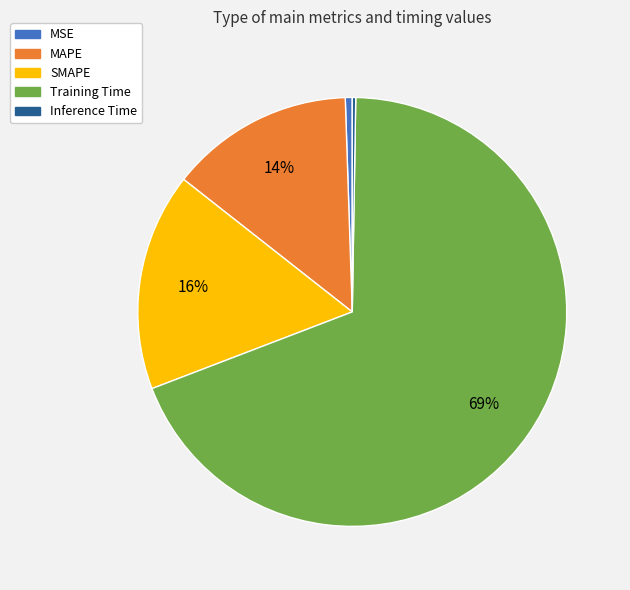

Do MAPE and SMAPE together represent more than half of the pie?

No